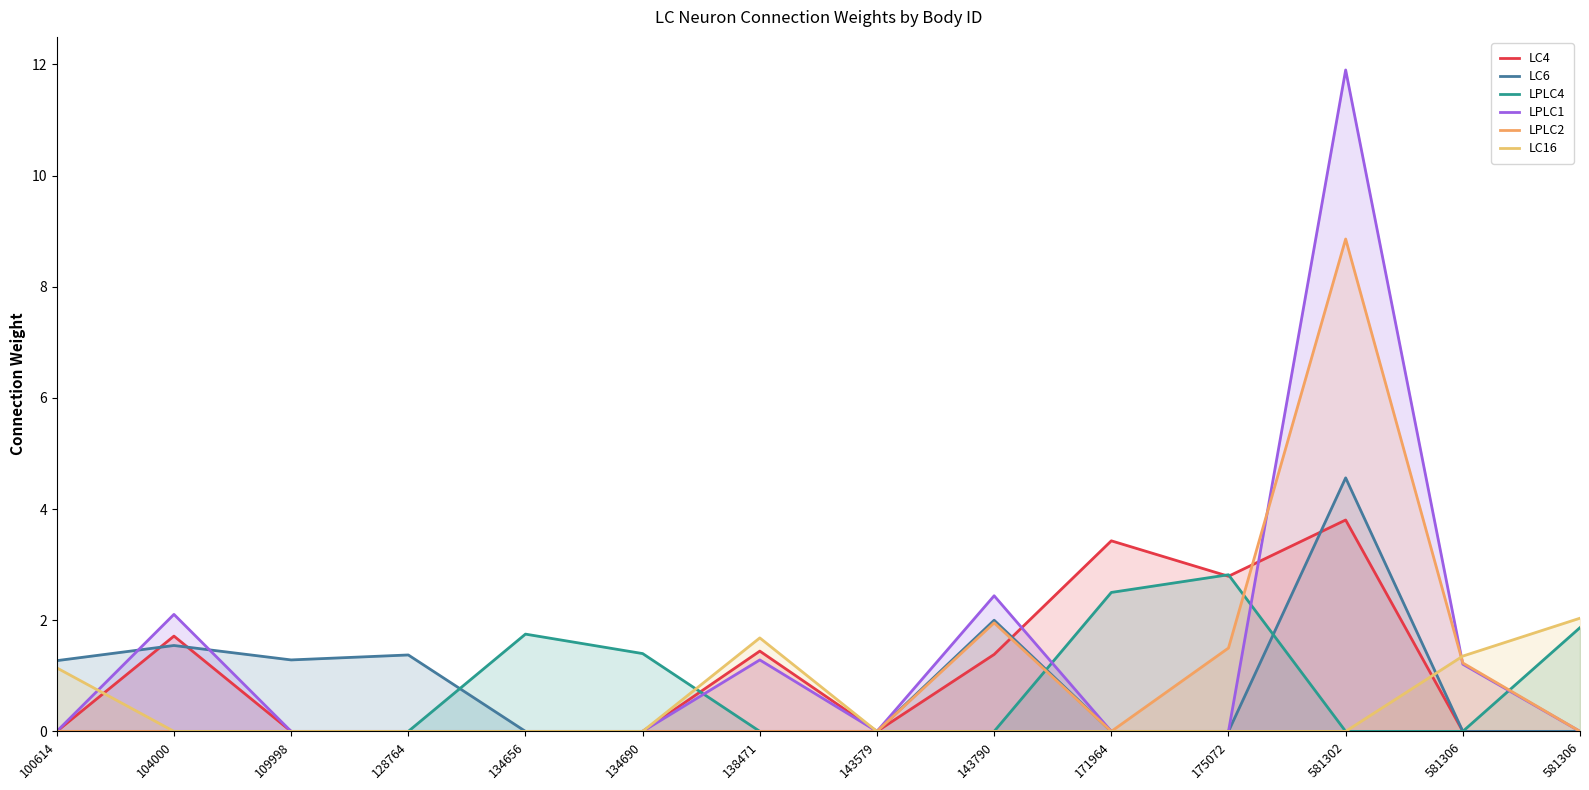

How many intersections are there between LC16 and LPLC2?

1